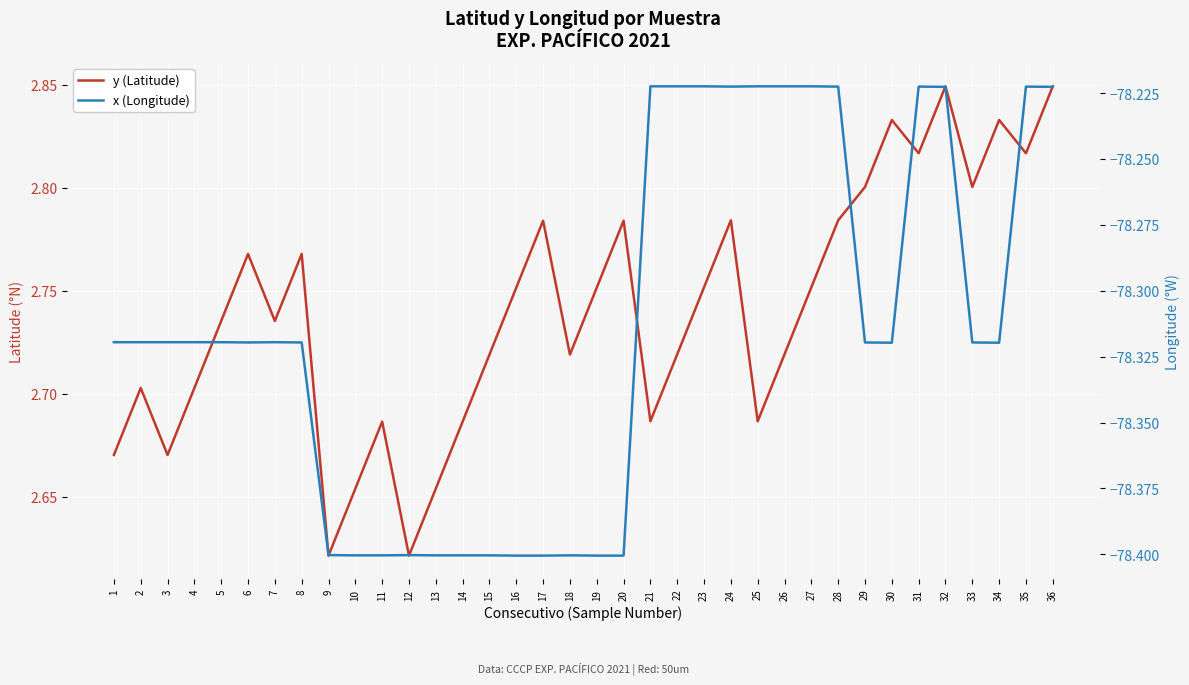

Is this an area chart (filled region under the line)?

No